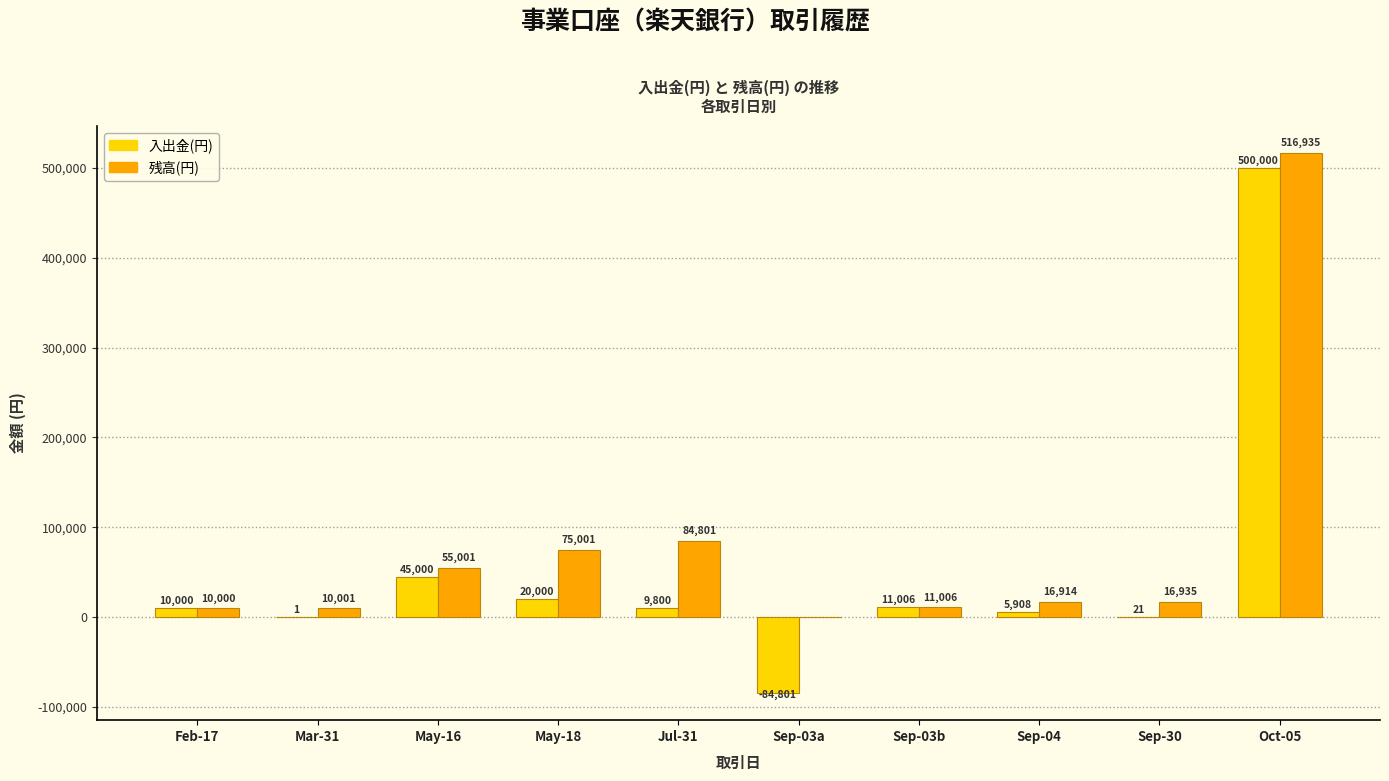

What is the maximum value for 残高(円)?

516935